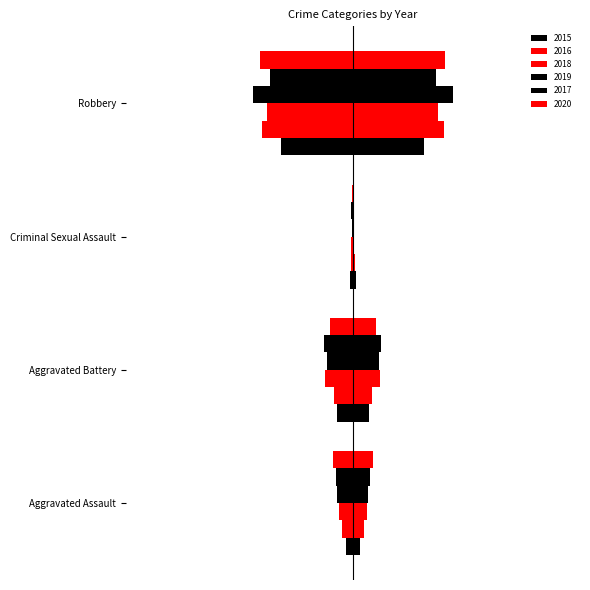

The value of 2019 at Criminal Sexual Assault is 1. True or false?

False